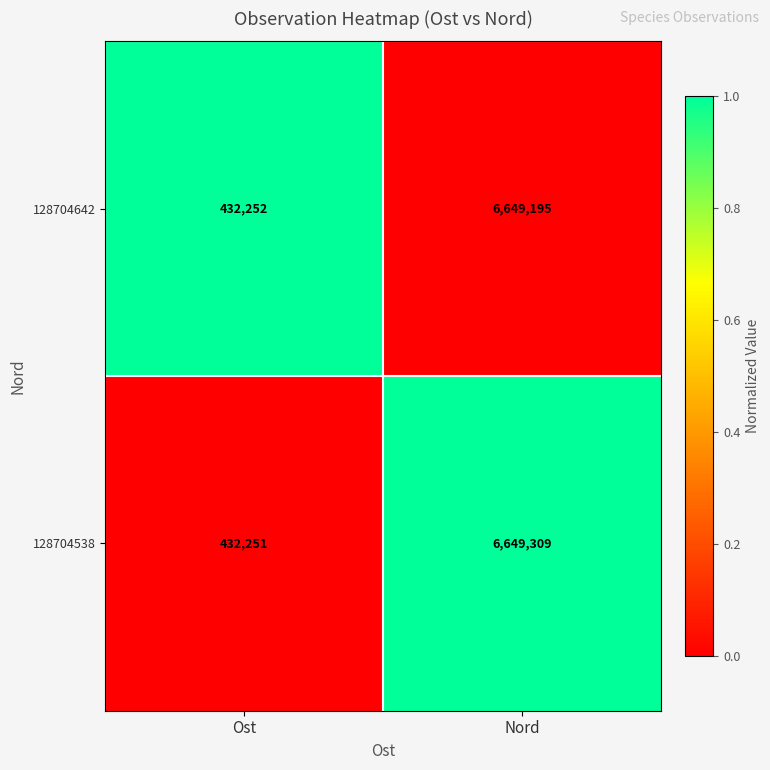

What is the difference between the 128704538 values at Nord and Ost?

6217058